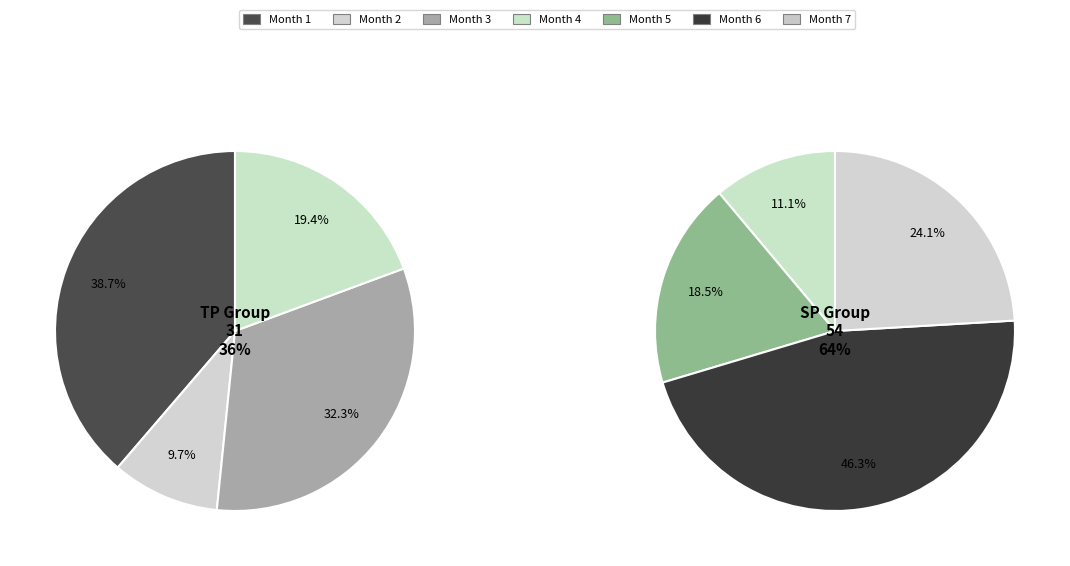

Which slice is the smallest?

2